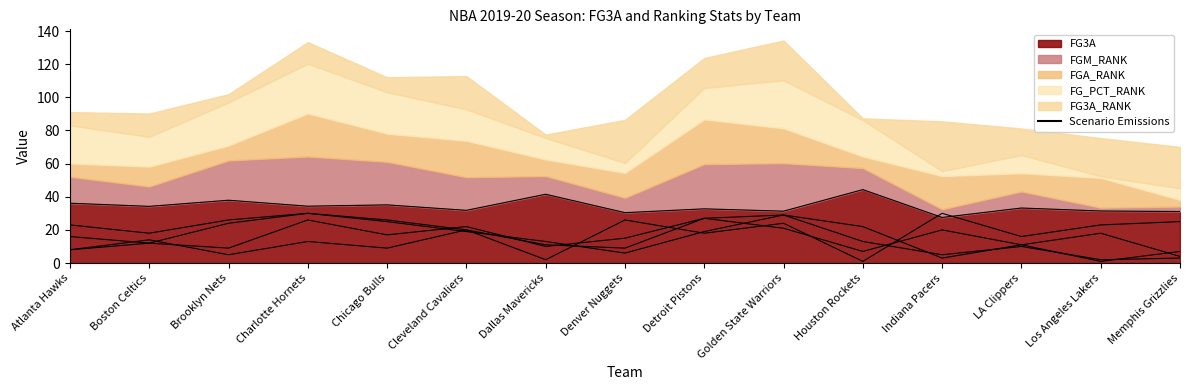

At which label is FG_PCT_RANK closest to 15?

Dallas Mavericks